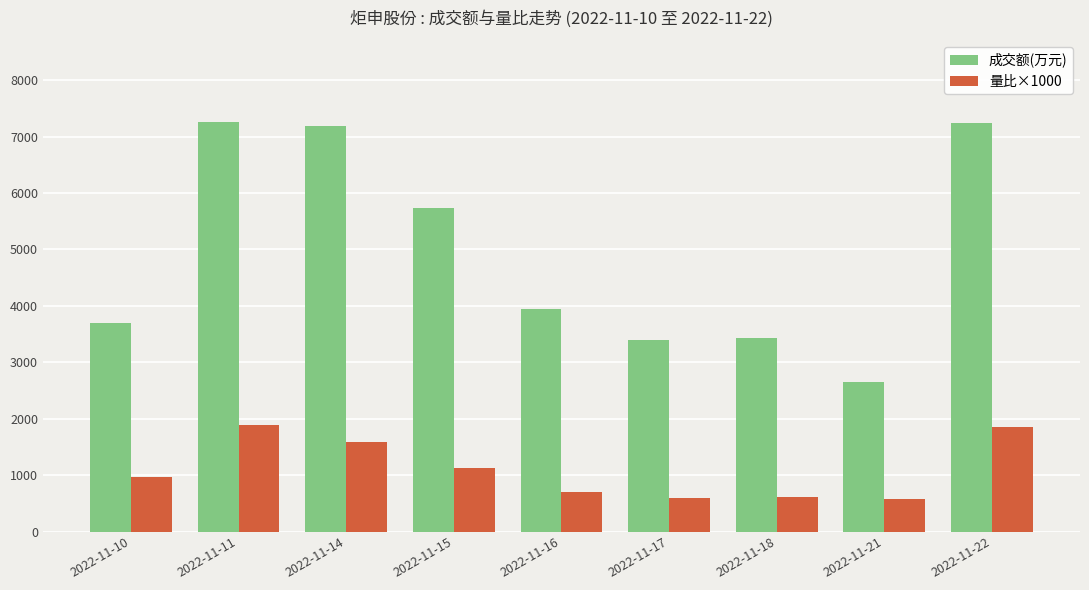

At which label does 成交额(万元) first exceed 3937?

2022-11-11